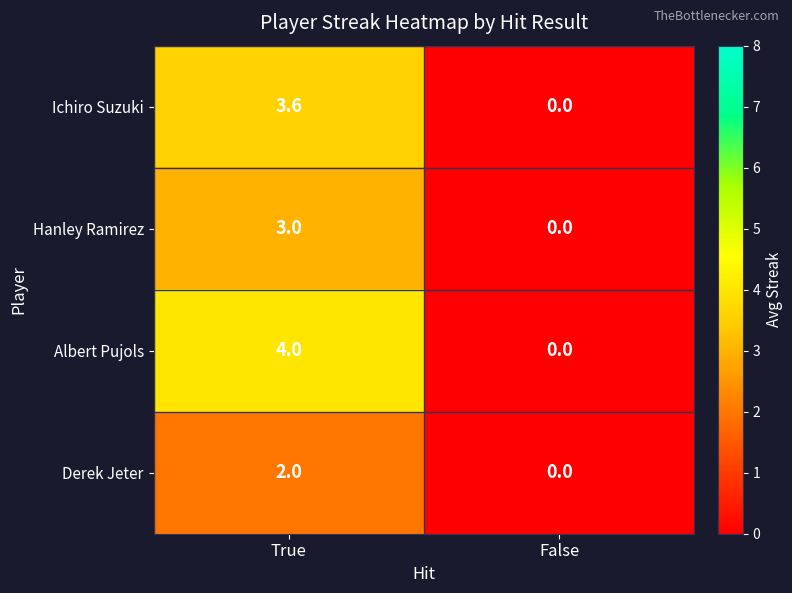

What is the difference between the Albert Pujols values at True and False?

4.0